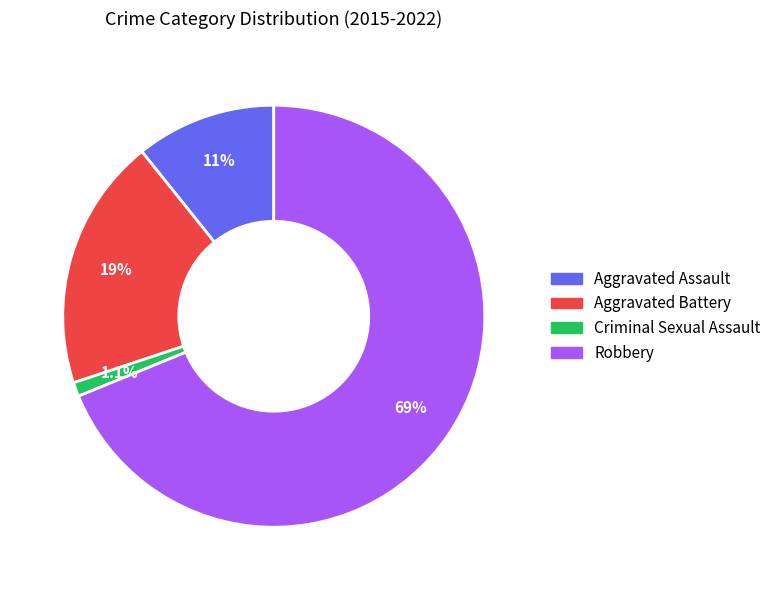

Does any single category account for the majority?

Yes